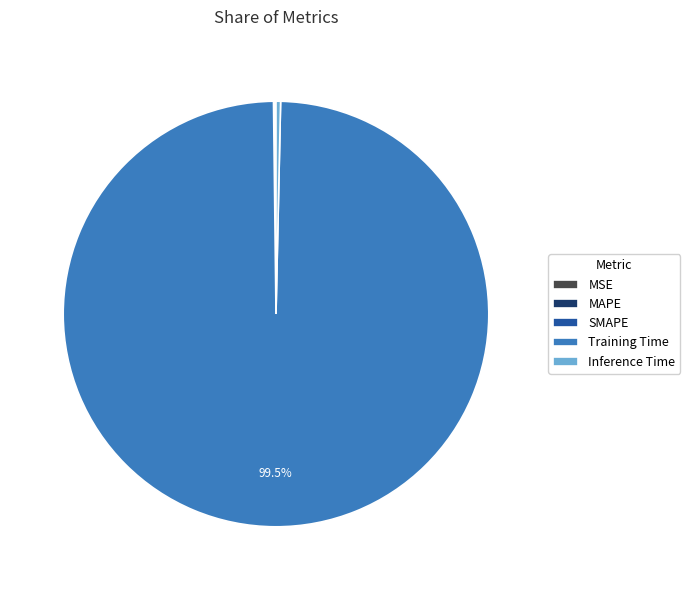

Which slice represents more than half of the pie?

Training Time